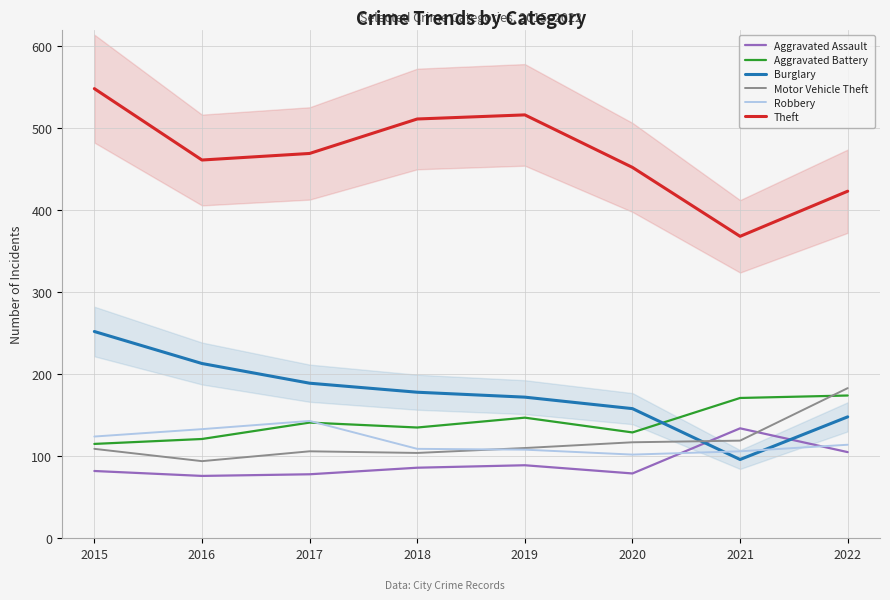

True or false: Burglary has a value of 316 at 2017.

False